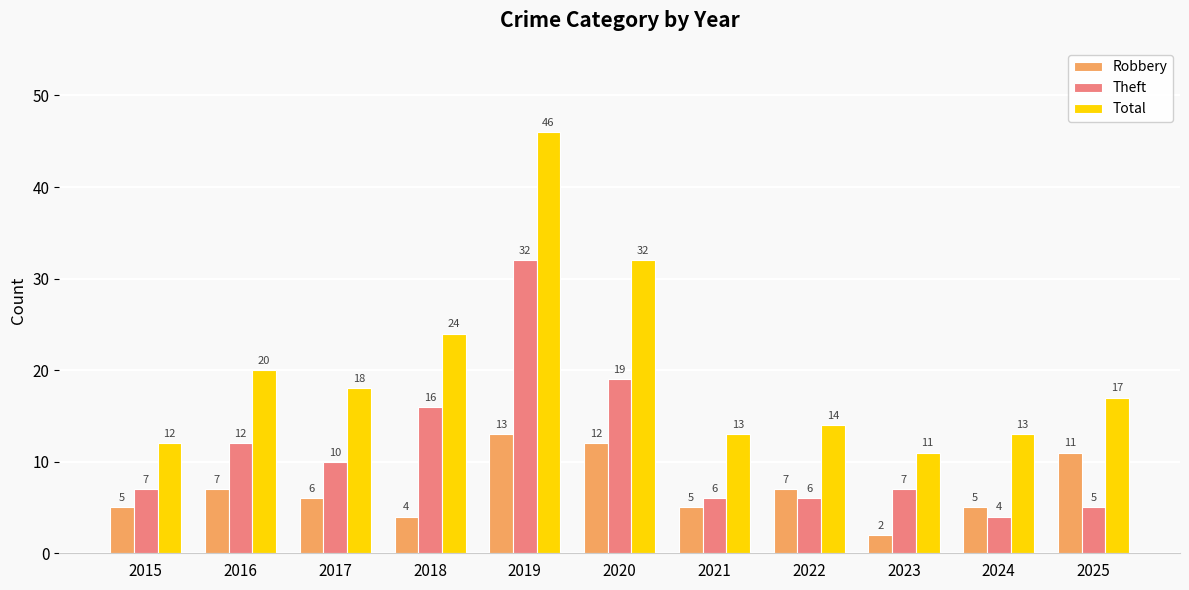

Which series has the largest range (max minus min)?

Total